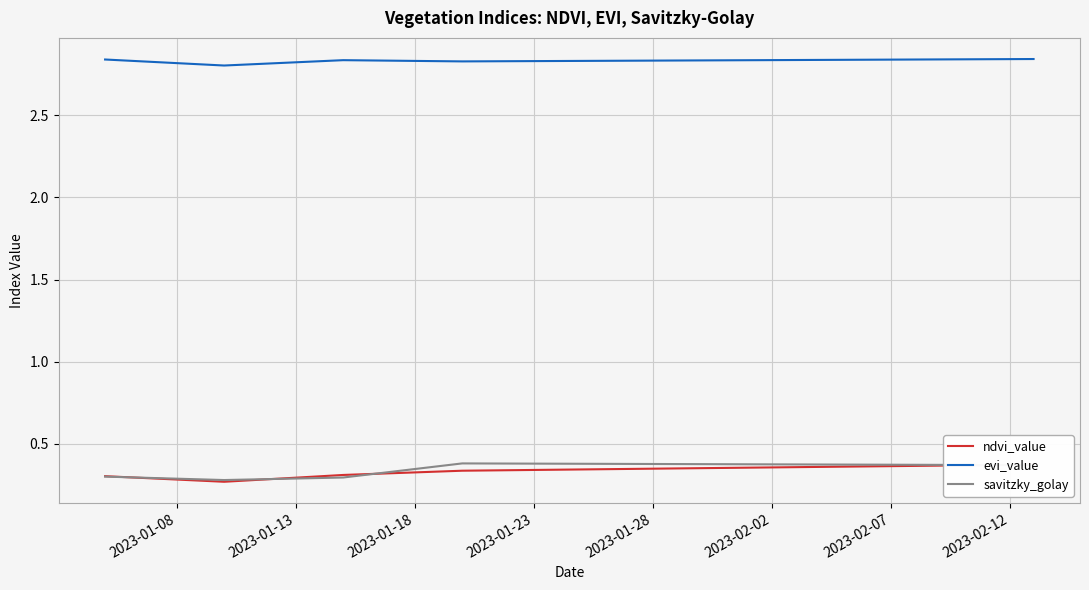

True or false: evi_value and savitzky_golay intersect in this chart.

False